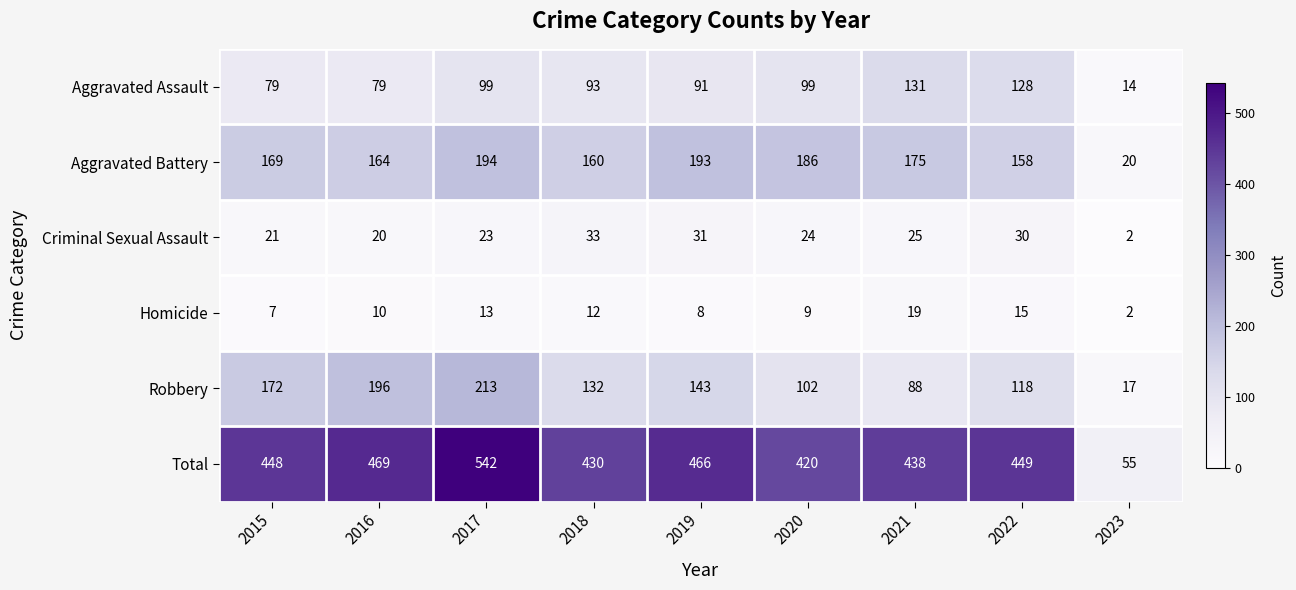

Is it true that Homicide equals 1 at 2023?

False